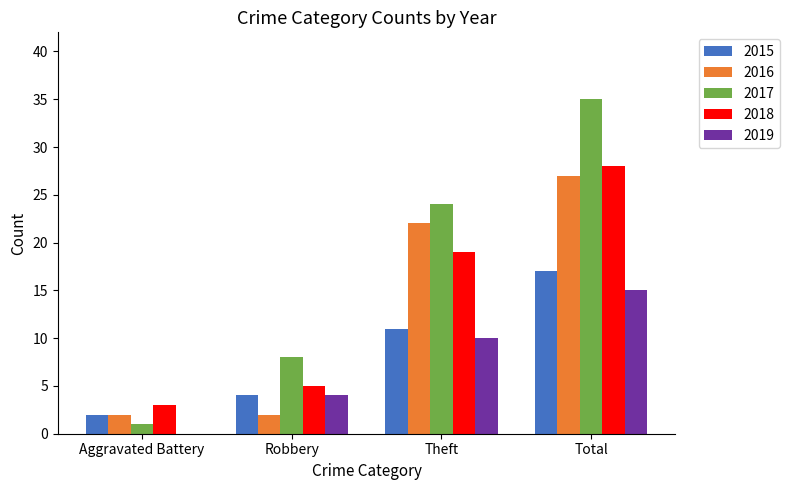

Which series has the widest spread of values?

2017